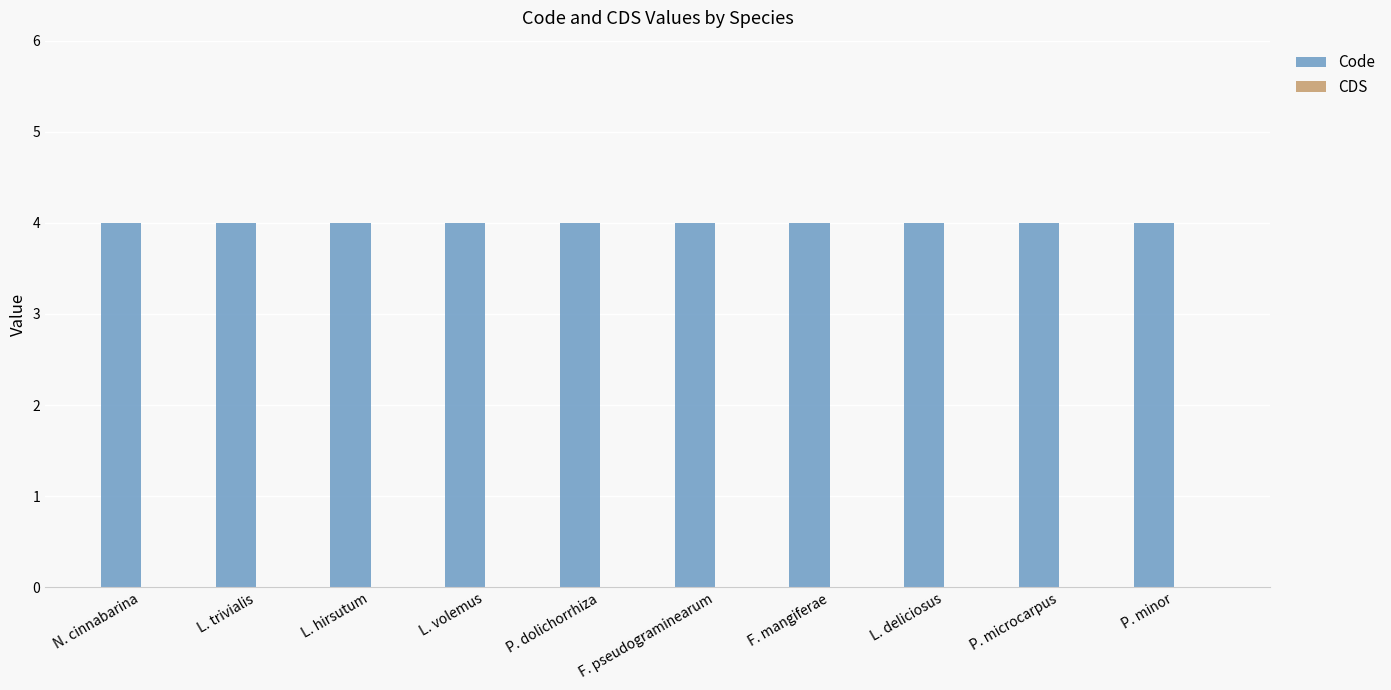

Reading right to left, transcribe all the data shown in this chart.

Code: 4	4	4	4	4	4	4	4	4	4
CDS: 0	0	0	0	0	0	0	0	0	0